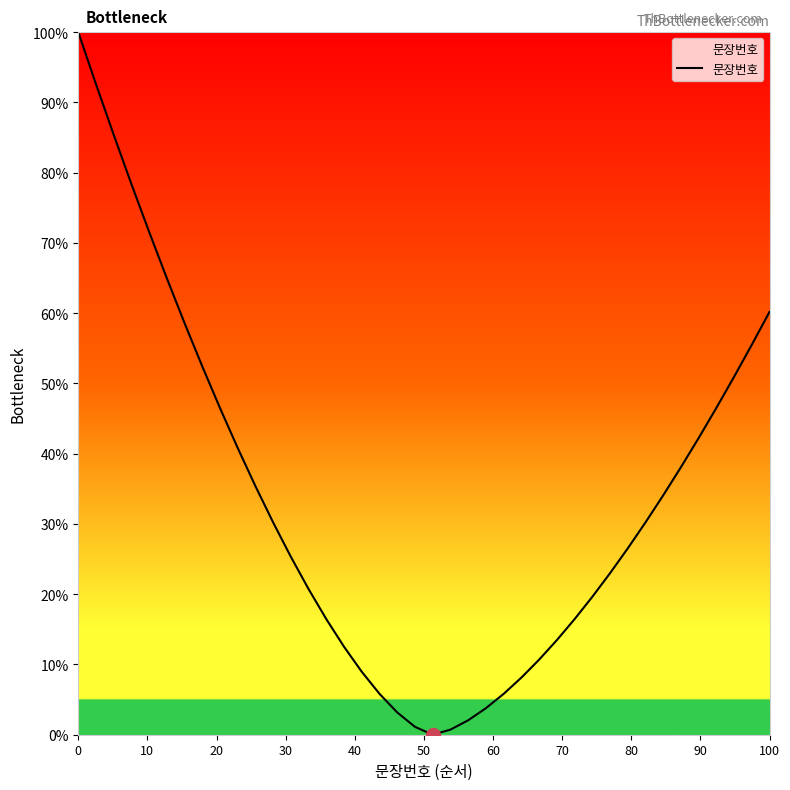

What is the greatest value displayed?

100.0